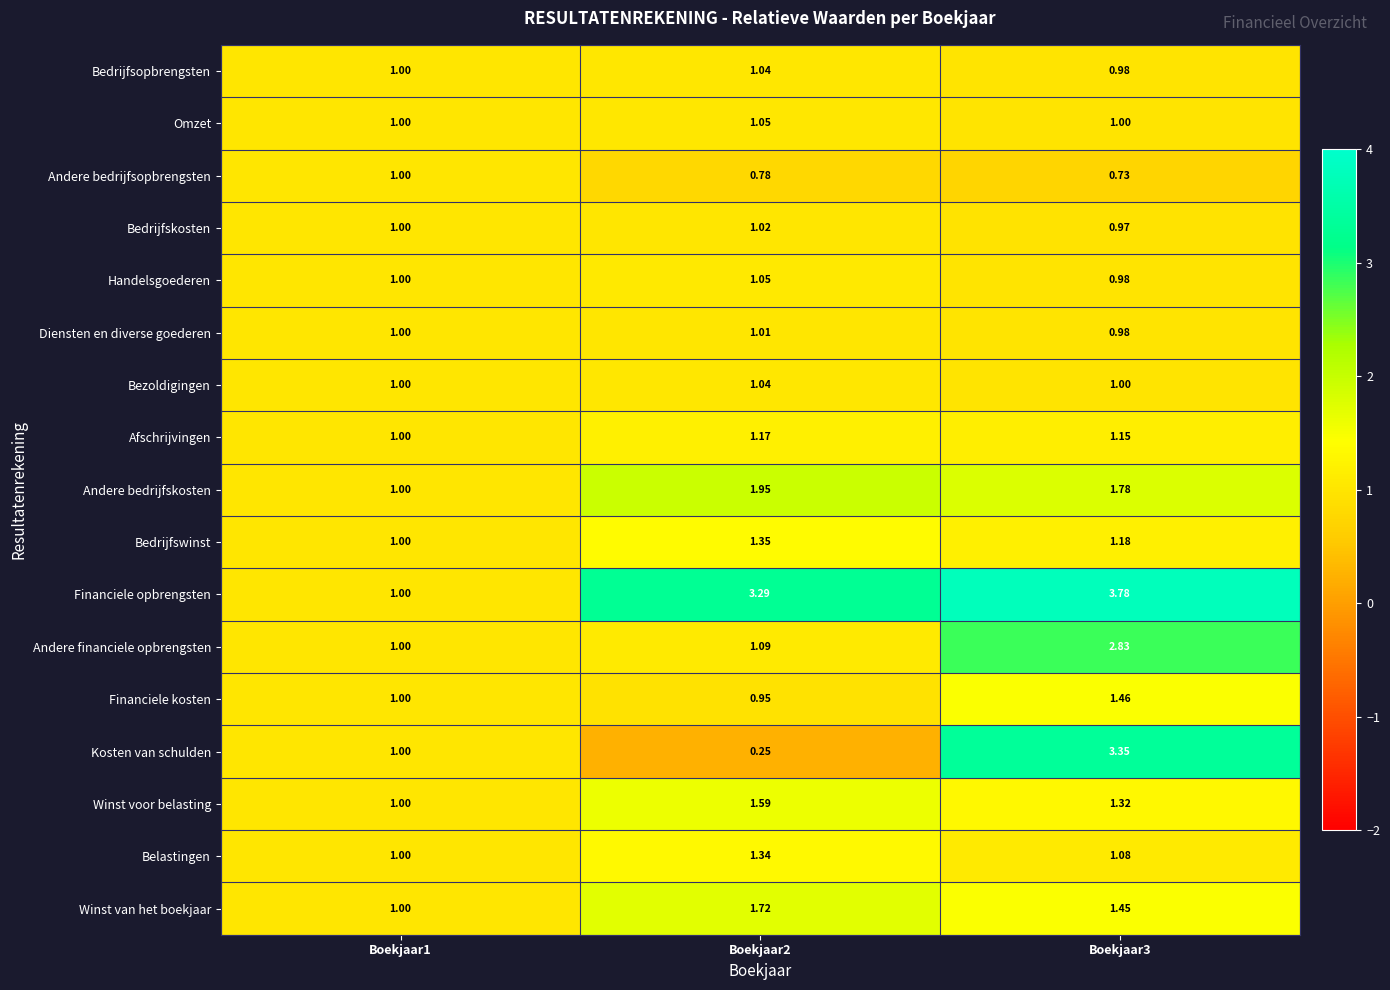

Which category has the highest value across all series?

Boekjaar3